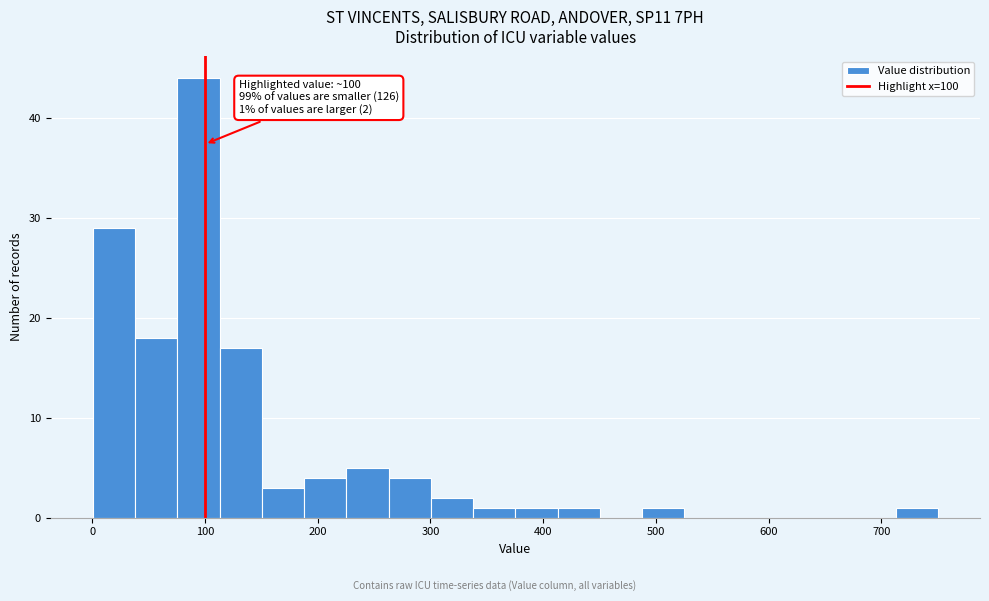

Around what value on the x-axis is the tallest bar? Give the approximate position of its centre, as read against the axis.

90